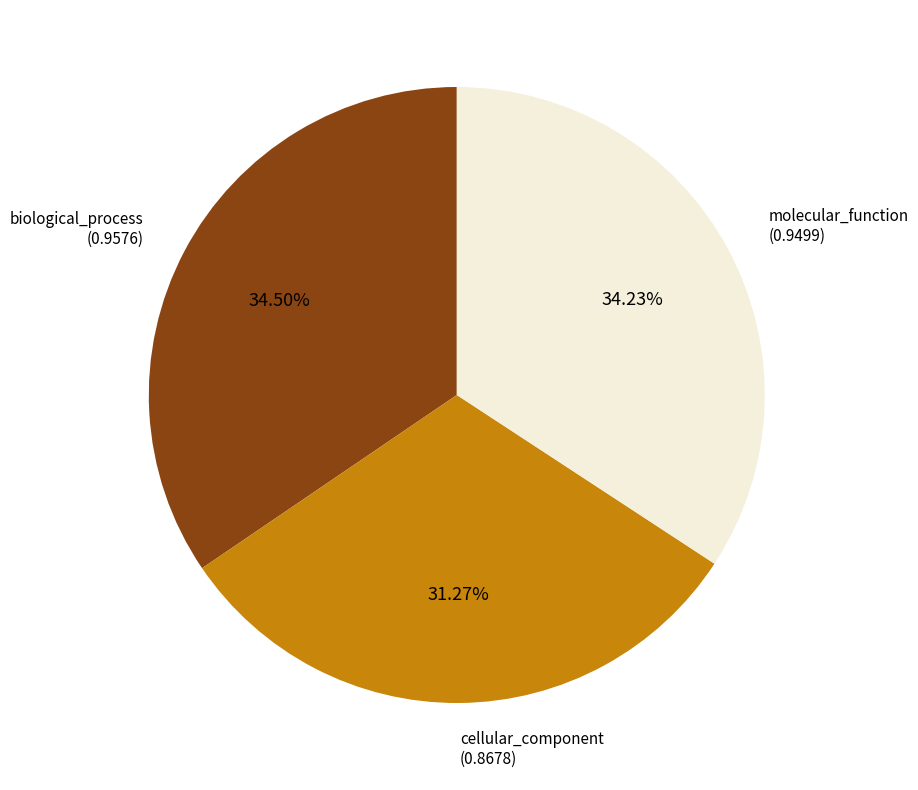

Which slice is the smallest?

cellular_component